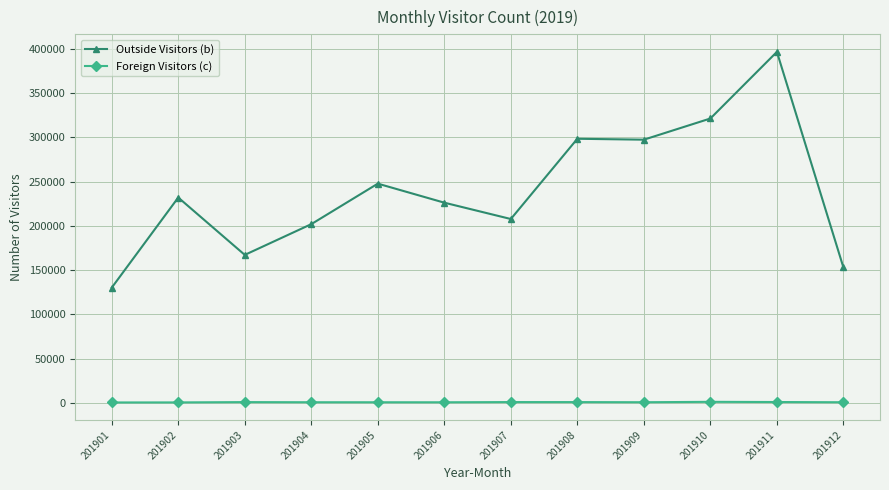

What is the sum of the Outside Visitors (b) values at 201908 and 201907?

506263